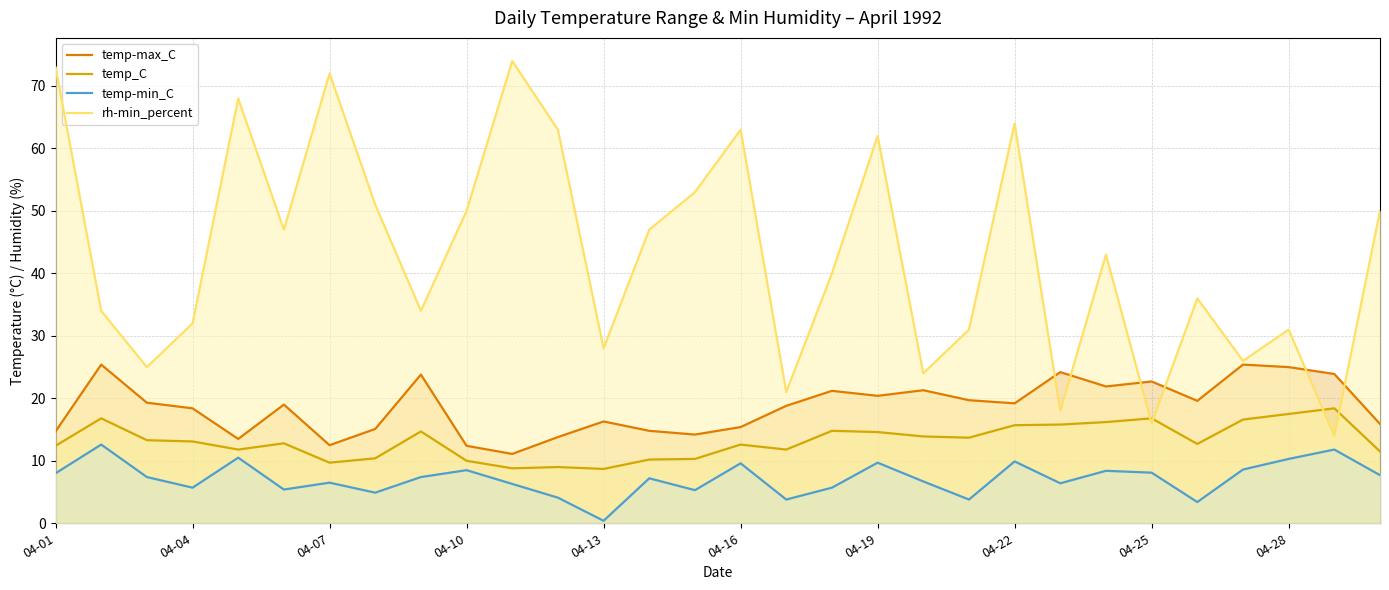

What is the approximate value of temp-max_C at 04-28?

25.0